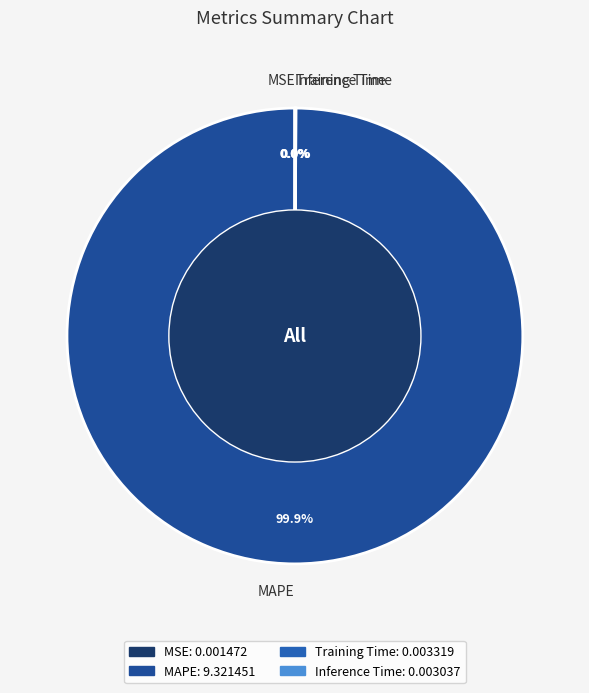

What is the largest slice in the pie chart?

MAPE